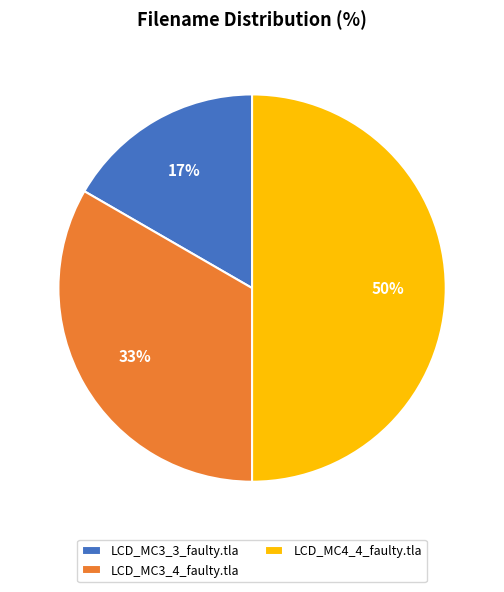

True or false: LCD_MC3_3_faulty.tla accounts for 17% of the total.

True